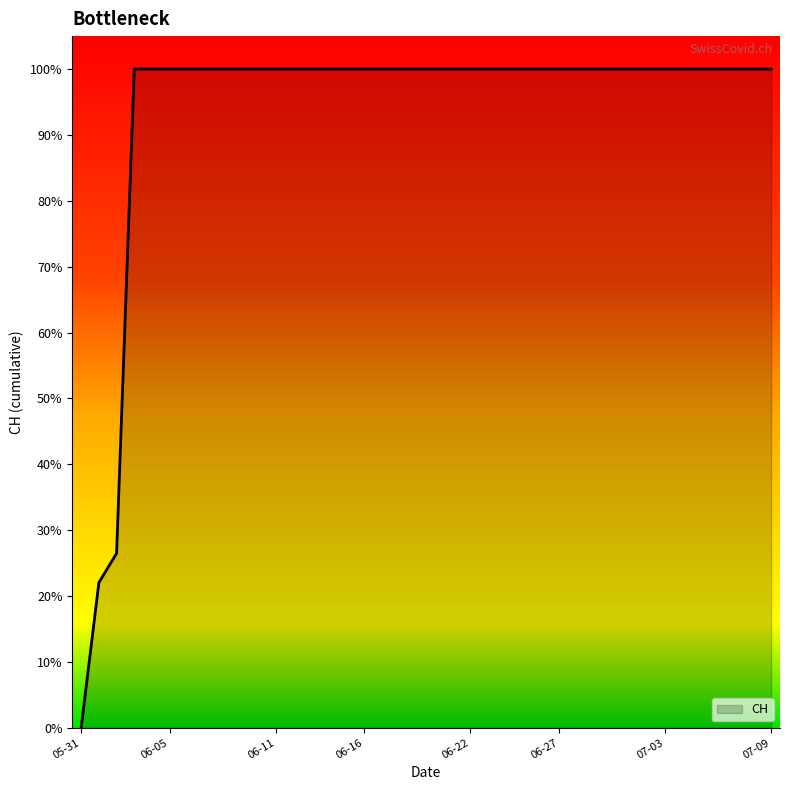

Is this an area chart (filled region under the line)?

No